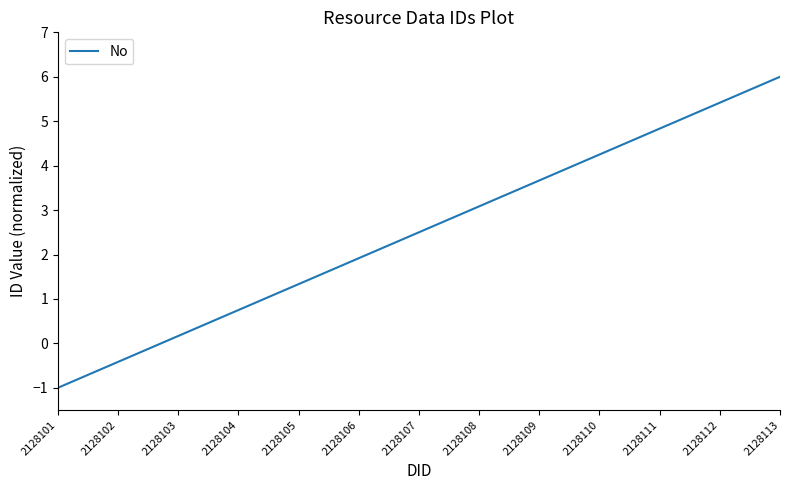

The chart shows a value of 2.3 at 2128109. True or false?

False